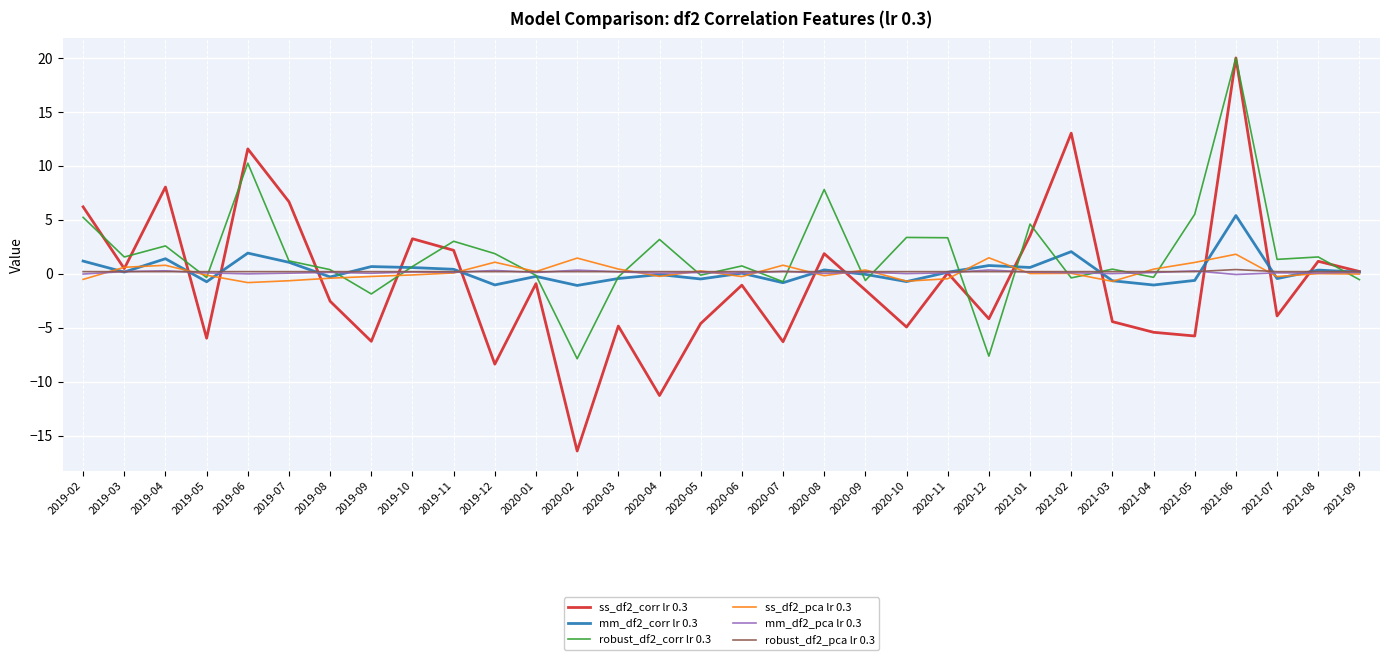

What is the sum of the robust_df2_pca lr 0.3 values at 2019-08 and 2019-07?

0.4